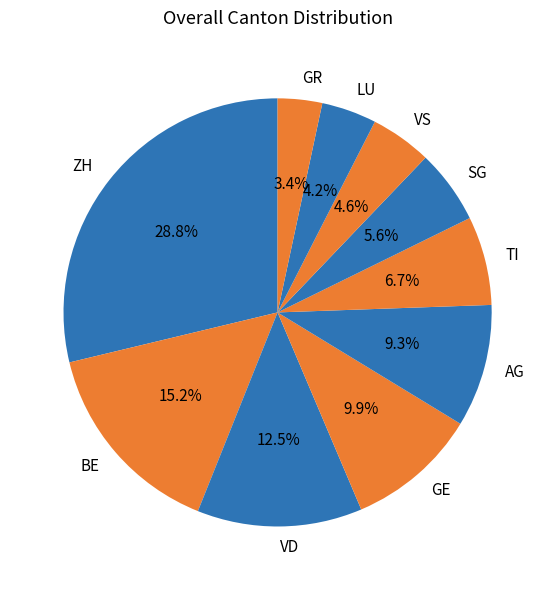

Is there a majority slice in this chart?

No